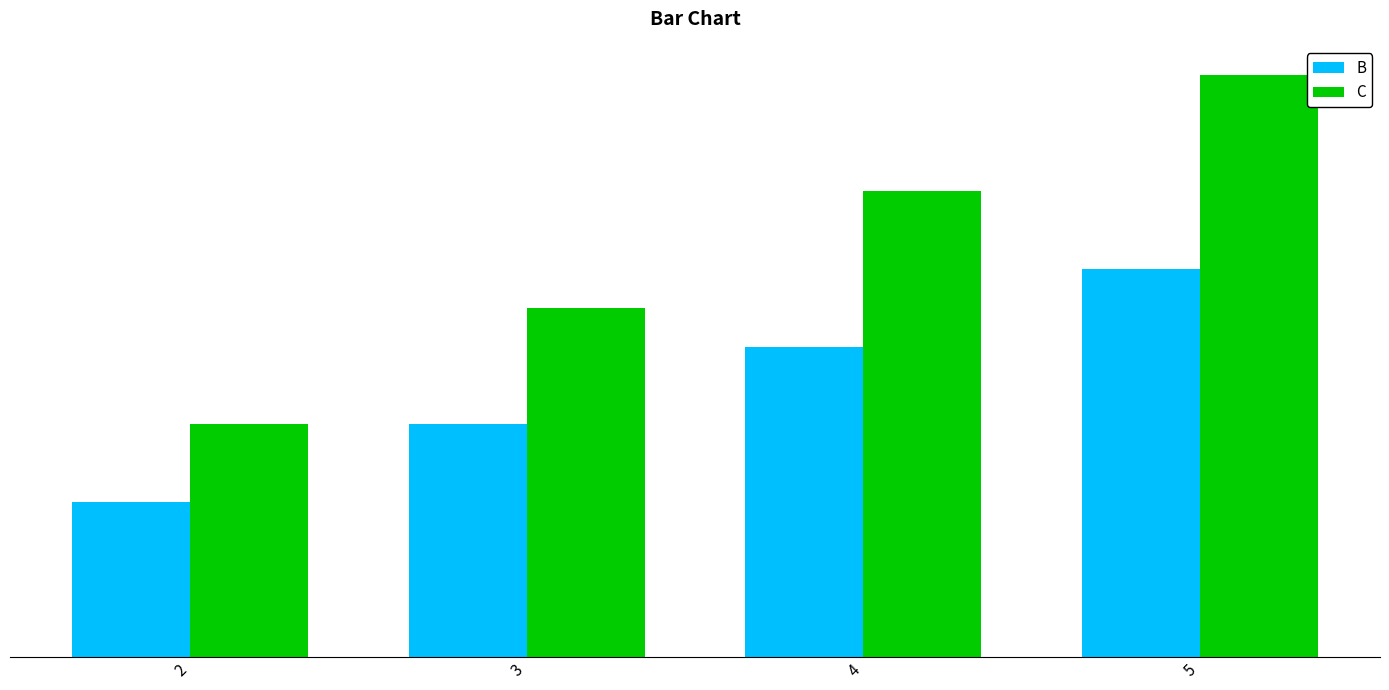

Which category has the lowest value across all series?

2